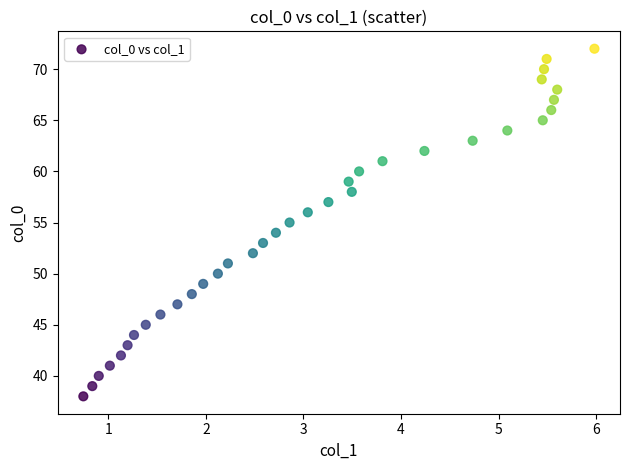

What is the range of Y values (max minus min)?

34